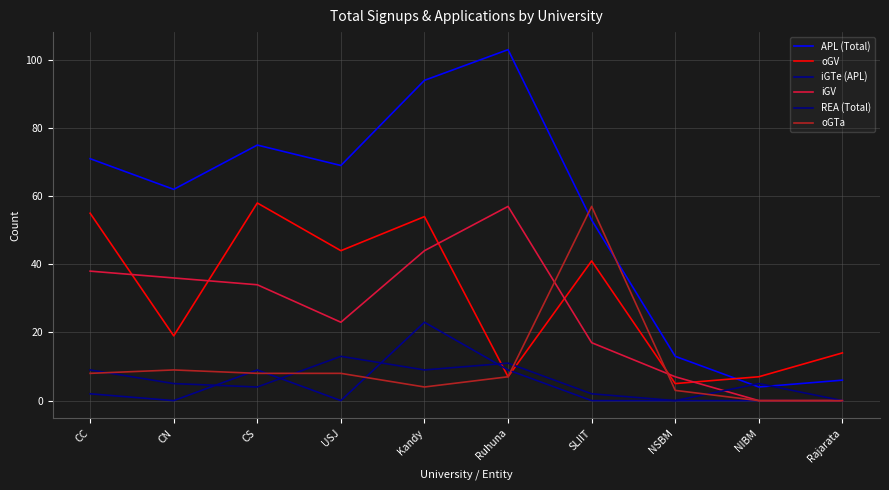

Which series has the widest spread of values?

APL (Total)